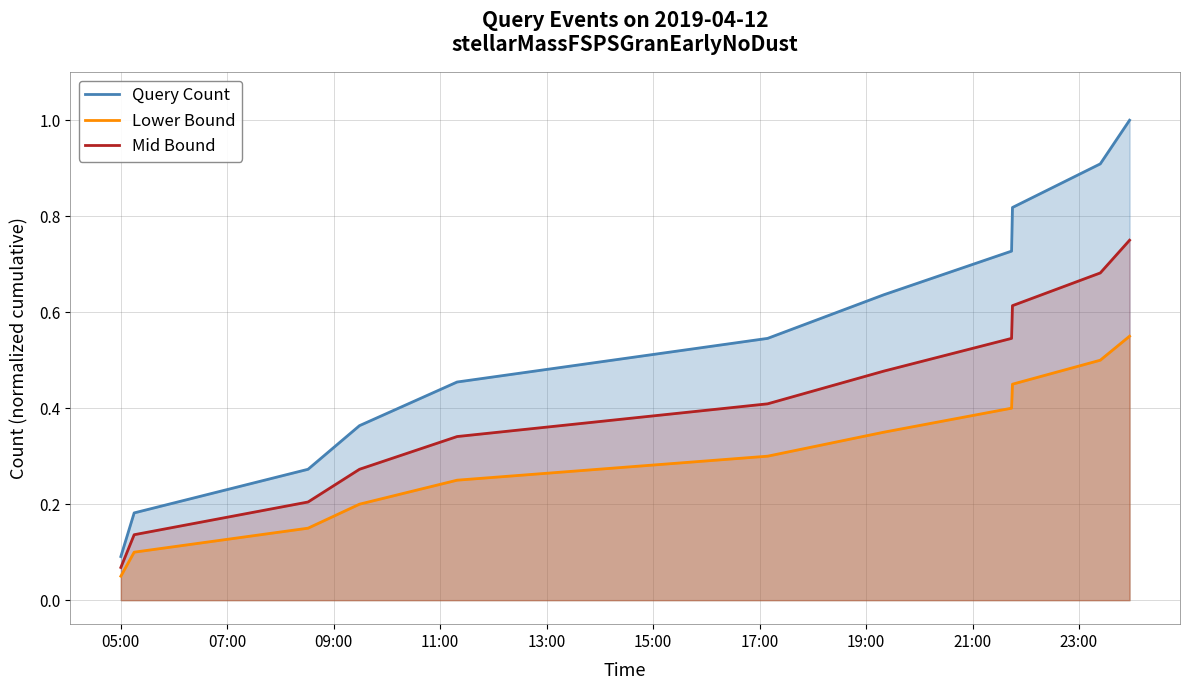

True or false: Mid Bound has a value of 0.1 at 05:00.

True